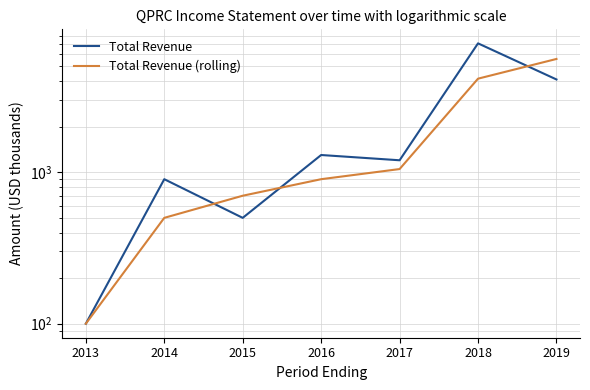

Rank the series at 2014 from highest to lowest value.

Total Revenue, Total Revenue (rolling)